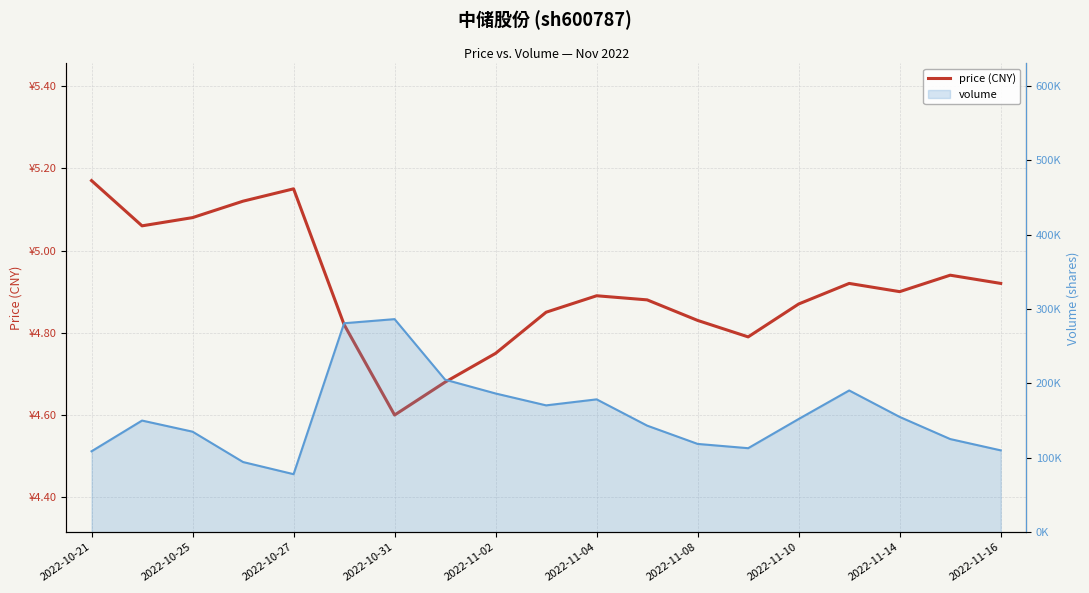

The value of price (CNY) at 2022-10-25 is 1.6. True or false?

False